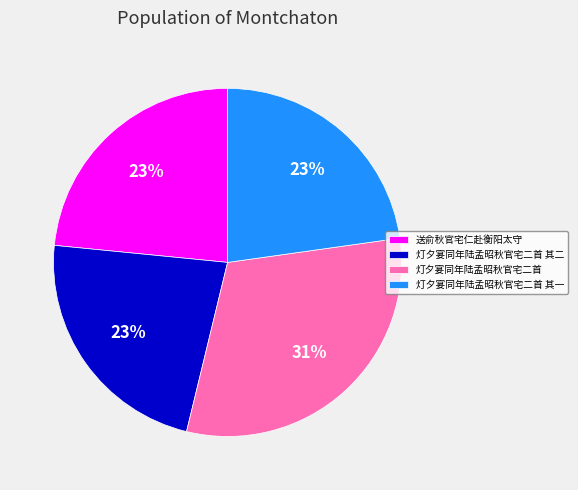

What percentage is the 灯夕宴同年陆孟昭秋官宅二首 其二 slice, to the nearest percent?

23%